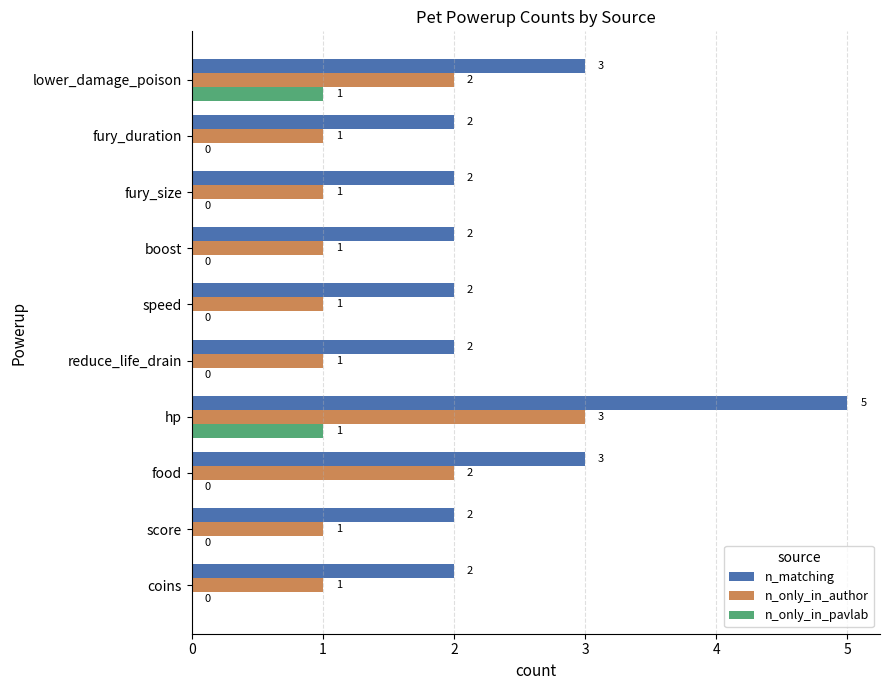

Which series has the largest total across all categories?

n_matching